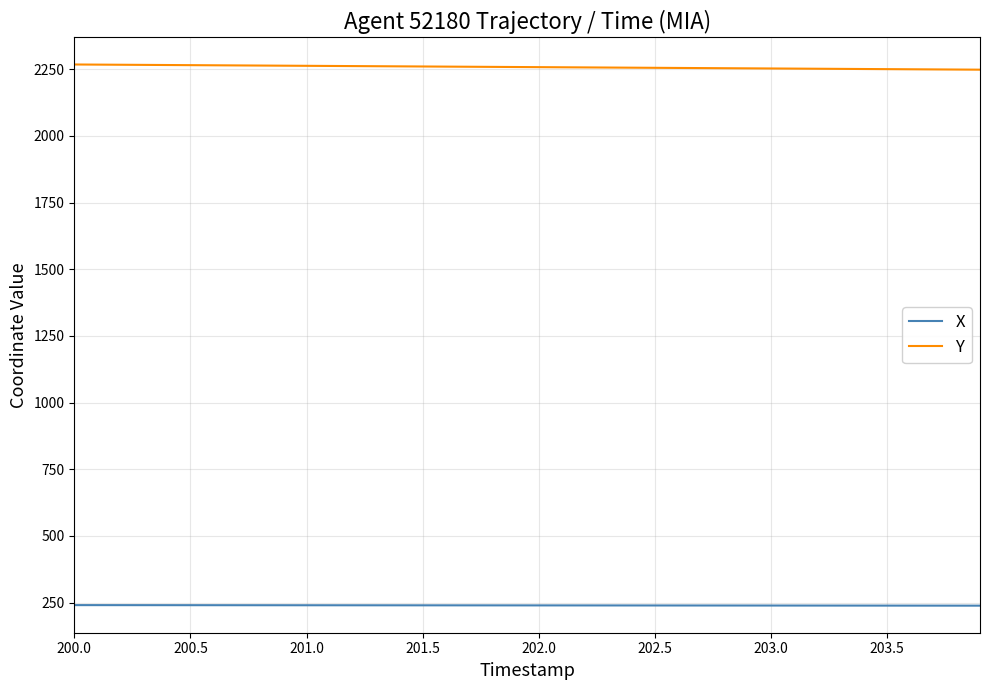

What is the maximum value shown in the chart?

2267.7